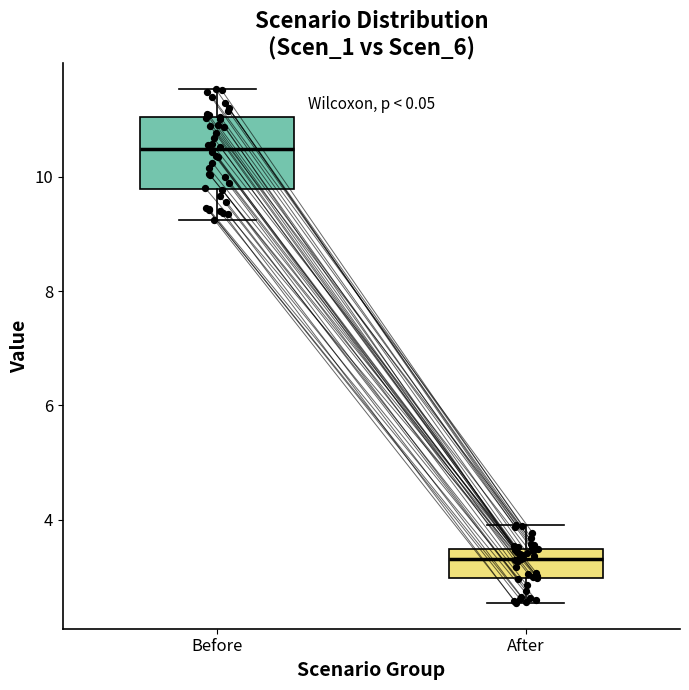

Reading left to right, transcribe this box plot: for each box, give where its median line is, the range the box spans, and where its two whiskers end, as read against the y-axis. The values are not printed on the chart, so give them approximately, as read against the axis.

Before: median 10.4, box 9.8 to 11.0, whiskers 9.2 to 11.6
After: median 3.4 (just below the box's upper edge), box 3.0 to 3.4, whiskers 2.6 to 4.0